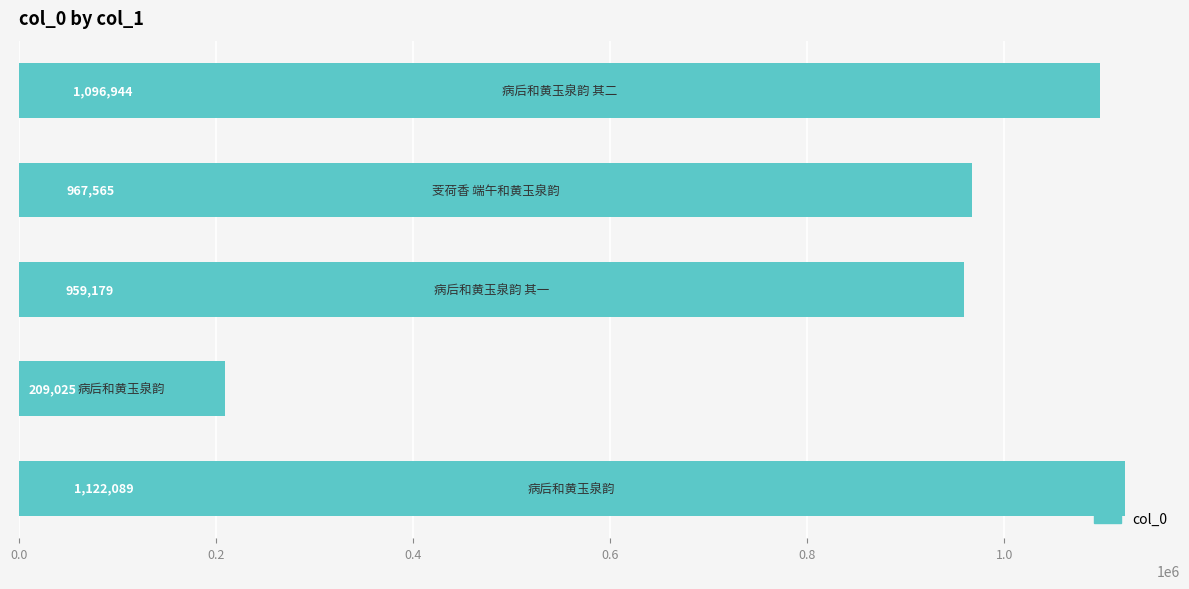

What is the smallest value displayed?

209025